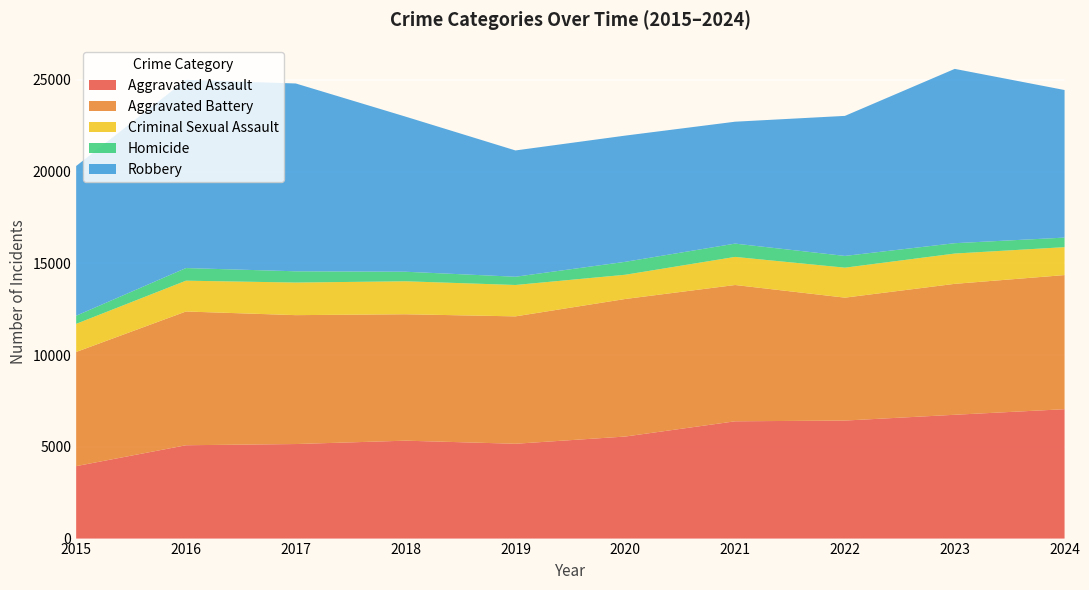

Reading left to right, transcribe all the data shown in this chart.

Aggravated Assault: 2015=3950	2016=5088	2017=5154	2018=5337	2019=5169	2020=5563	2021=6393	2022=6434	2023=6749	2024=7053
Aggravated Battery: 2015=6223	2016=7291	2017=7026	2018=6891	2019=6944	2020=7498	2021=7430	2022=6700	2023=7137	2024=7311
Criminal Sexual Assault: 2015=1533	2016=1680	2017=1777	2018=1798	2019=1711	2020=1321	2021=1532	2022=1634	2023=1652	2024=1522
Homicide: 2015=442	2016=688	2017=613	2018=520	2019=449	2020=705	2021=724	2022=640	2023=564	2024=521
Robbery: 2015=8162	2016=10260	2017=10238	2018=8454	2019=6885	2020=6880	2021=6646	2022=7634	2023=9502	2024=8045